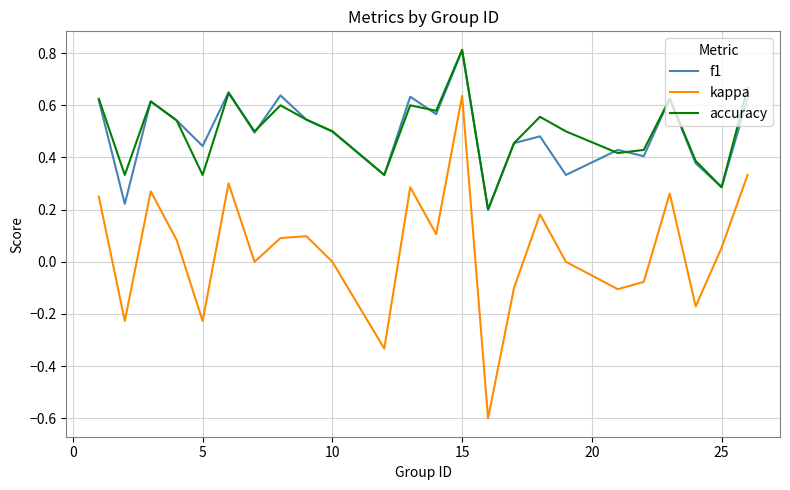

True or false: kappa and accuracy cross at least once.

False